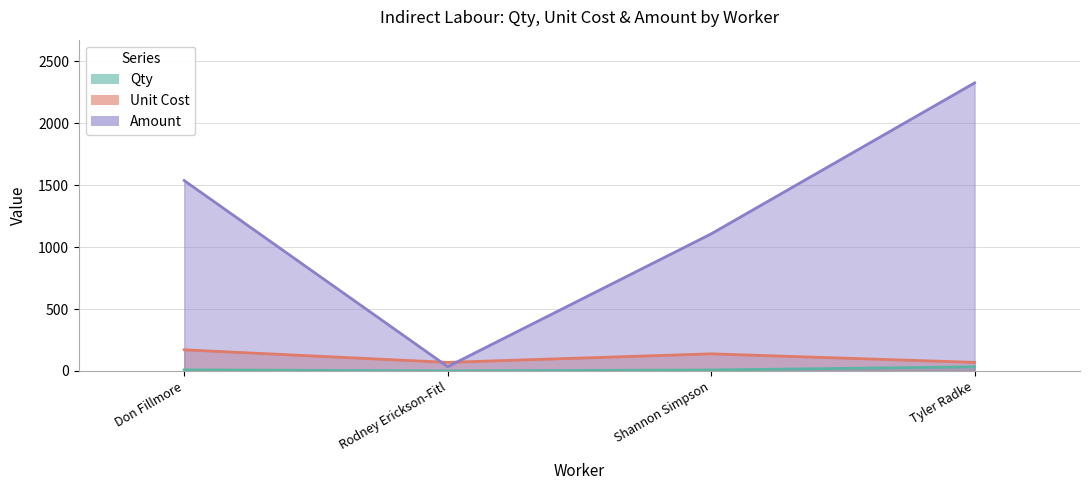

True or false: Amount has more than 0 interior local peaks.

False